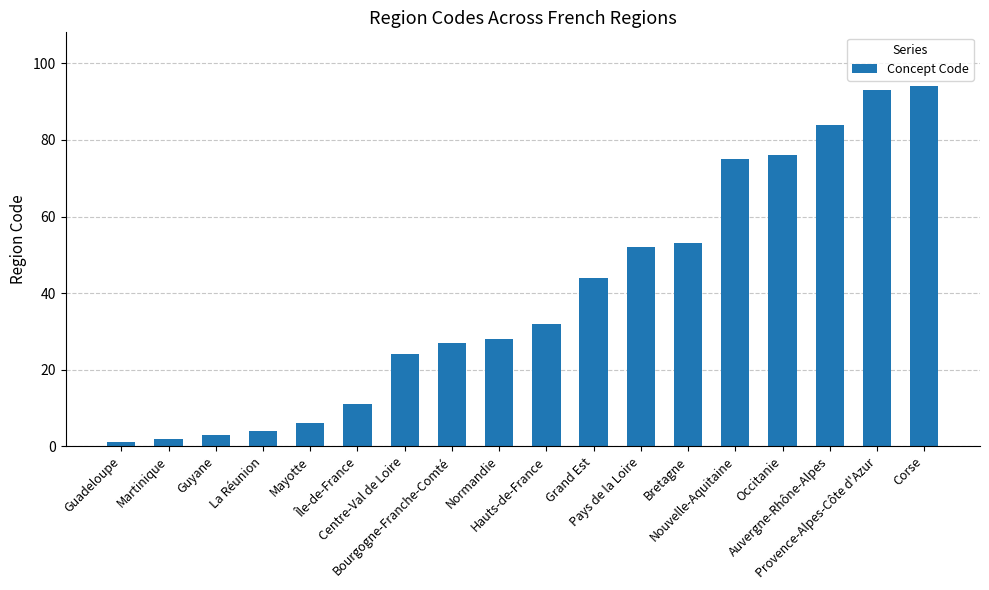

List the labels in order of value, smallest first.

Guadeloupe, Martinique, Guyane, La Réunion, Mayotte, Île-de-France, Centre-Val de Loire, Bourgogne-Franche-Comté, Normandie, Hauts-de-France, Grand Est, Pays de la Loire, Bretagne, Nouvelle-Aquitaine, Occitanie, Auvergne-Rhône-Alpes, Provence-Alpes-Côte d'Azur, Corse